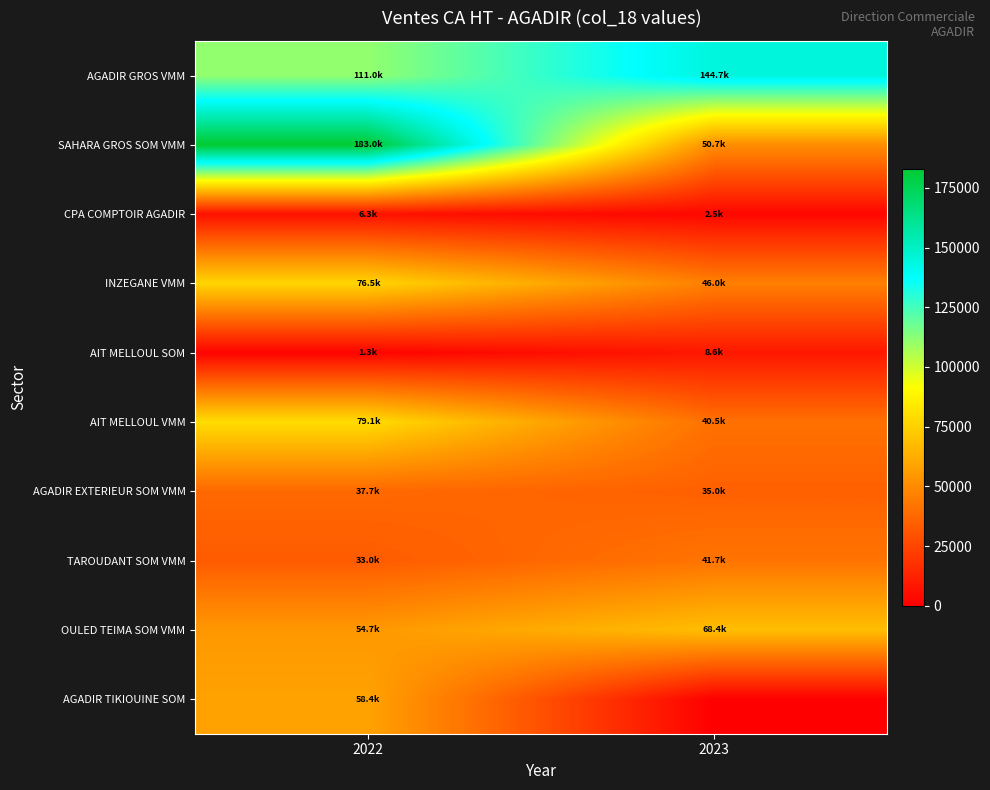

Which series changed the most between 2022 and 2023?

SAHARA GROS SOM VMM